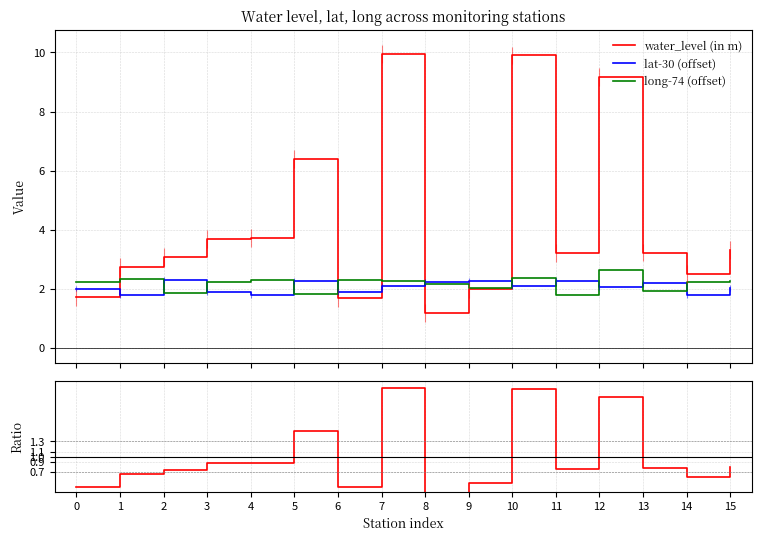

Where is Ratio nearest to the value 1?

4